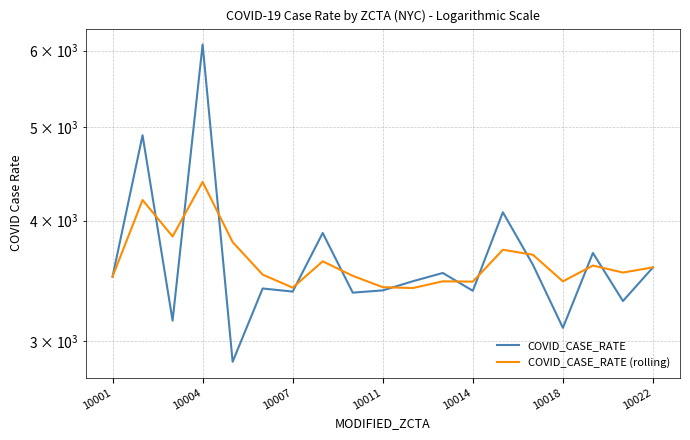

How many lines are shown in the chart?

2